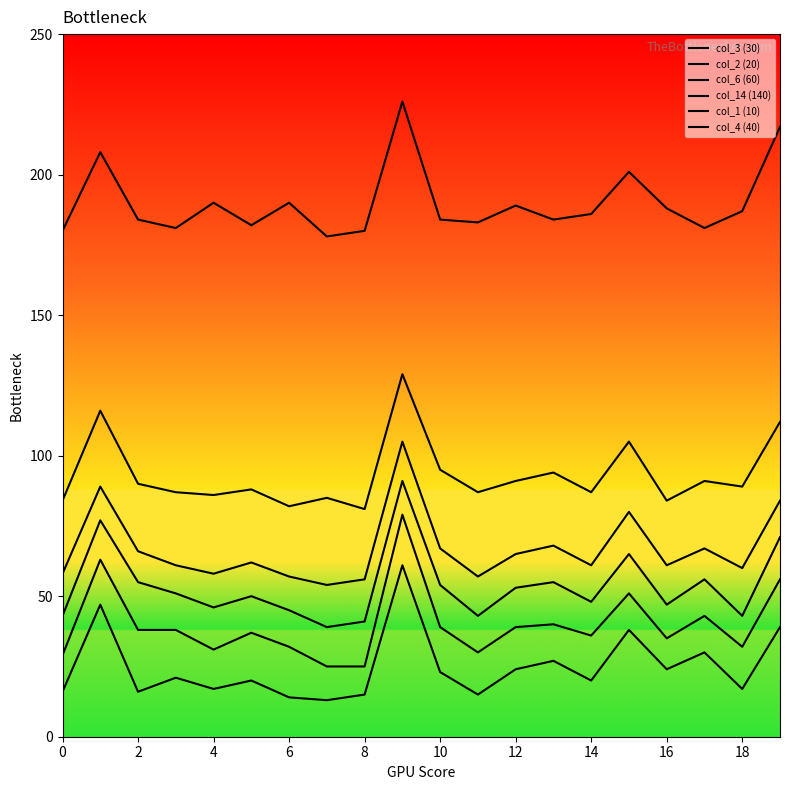

Which series has the largest total across all categories?

col_14 (140)